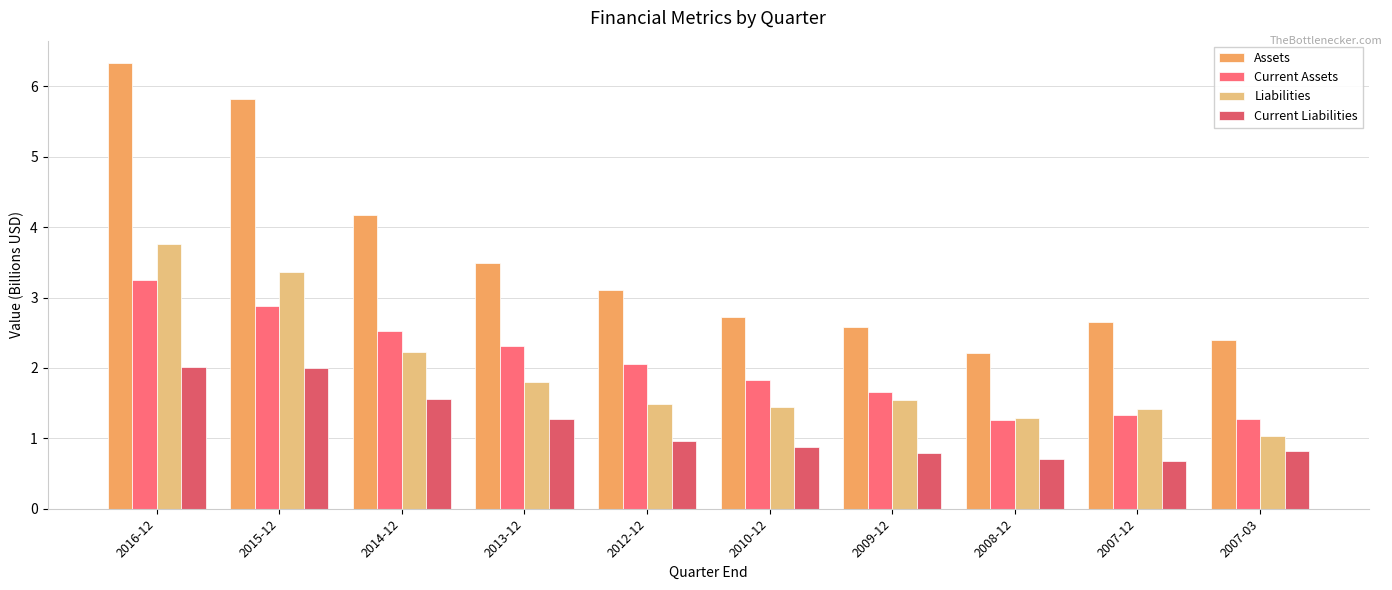

At which category is the sum across all series the highest?

2016-12